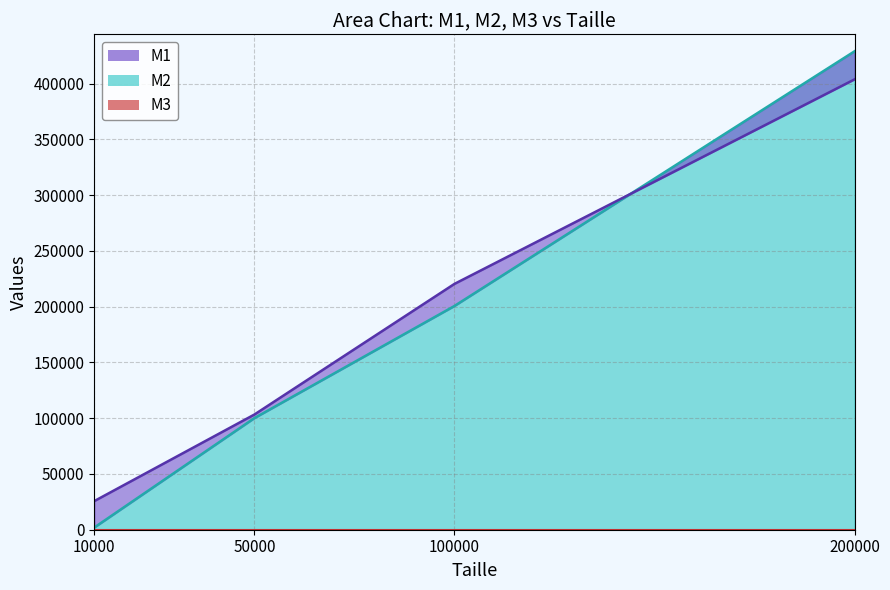

What is the difference between the maximum and minimum values in the M2 series?

426945